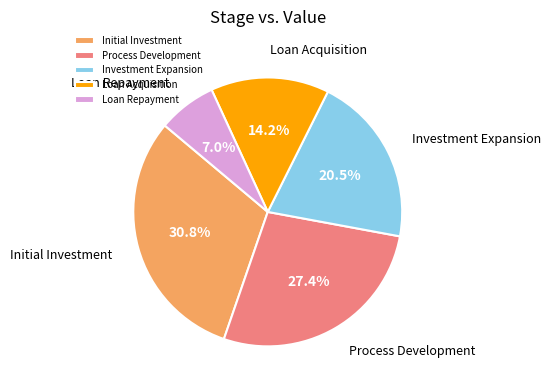

Rank the categories by value from highest to lowest.

Initial Investment, Process Development, Investment Expansion, Loan Acquisition, Loan Repayment